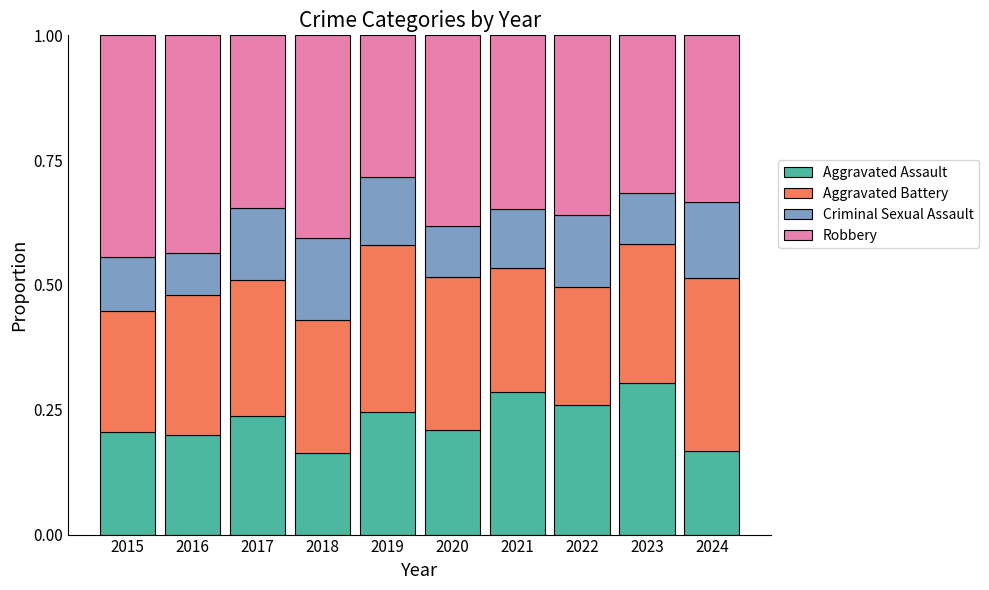

Is it true that Aggravated Assault equals 0.2 at 2016?

True